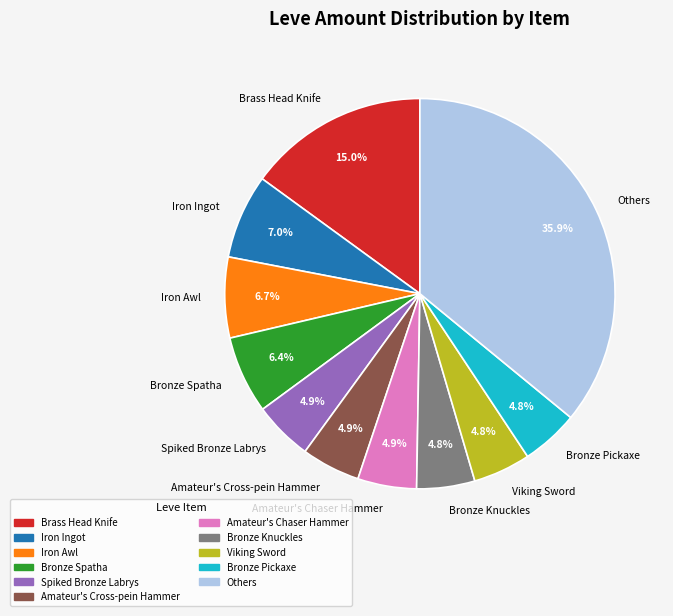

Count the number of slices in the pie.

11